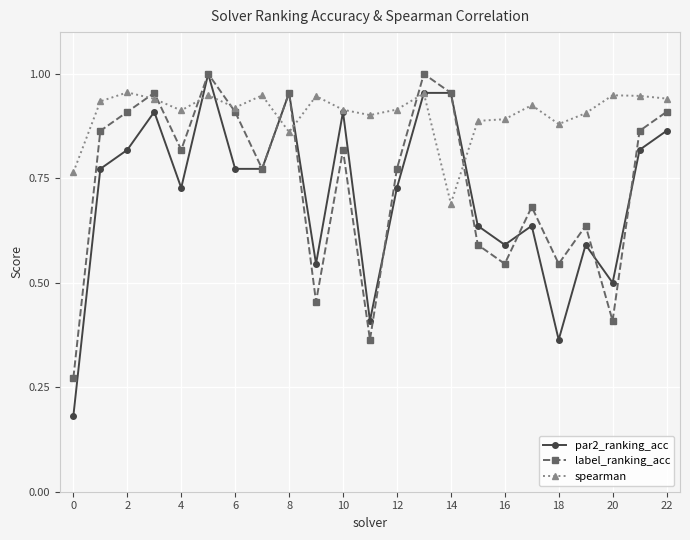

At how many categories does at least one series exceed 0?

23